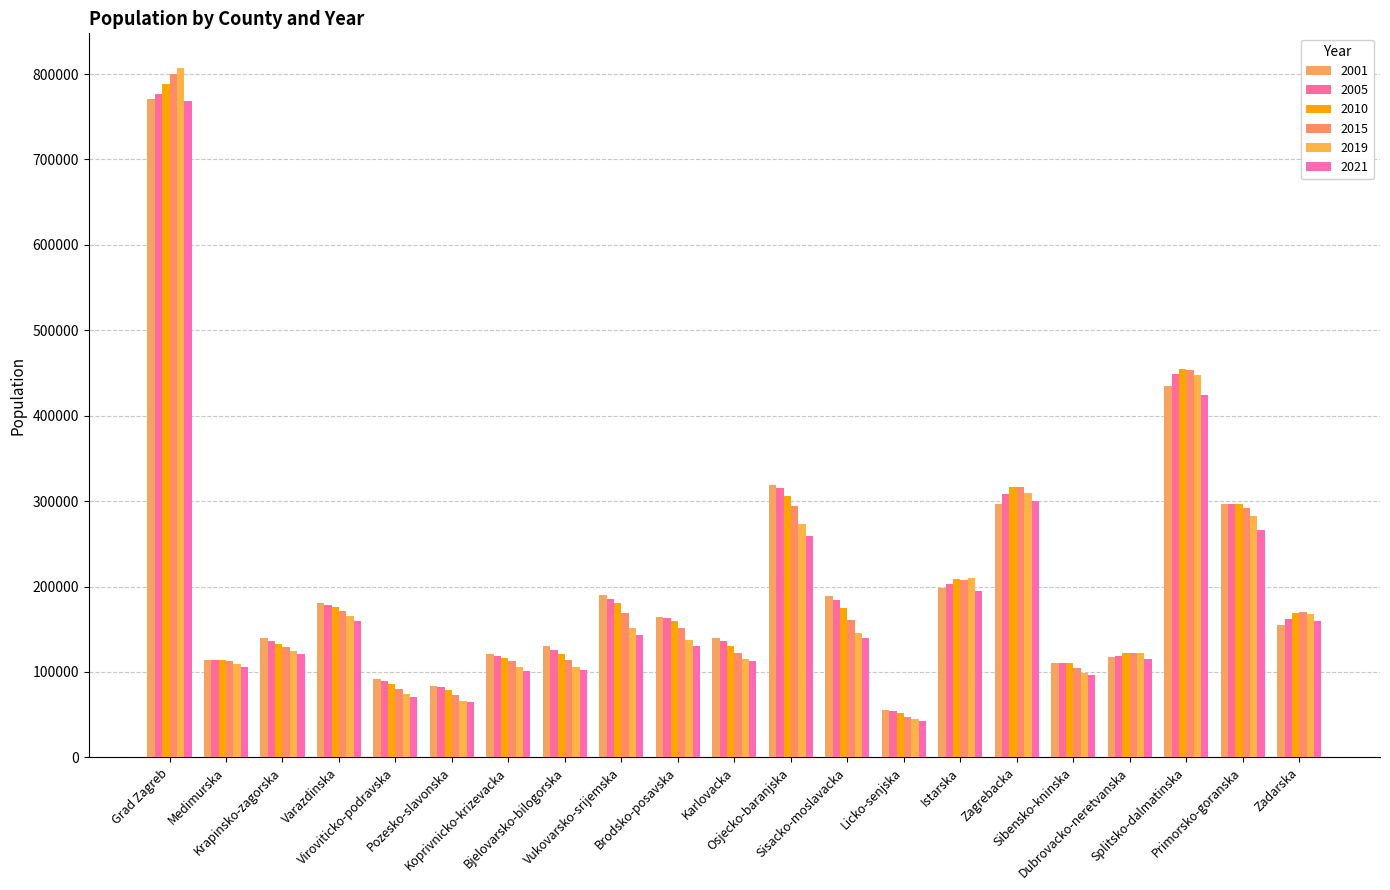

Reading left to right, what are all the values shown in this chart?

2001: Grad Zagreb=771019	Medimurska=114034	Krapinsko-zagorska=139307	Varazdinska=180671	Viroviticko-podravska=91973	Pozesko-slavonska=83443	Koprivnicko-krizevacka=121500	Bjelovarsko-bilogorska=129840	Vukovarsko-srijemska=190529	Brodsko-posavska=164688	Karlovacka=140362	Osjecko-baranjska=318607	Sisacko-moslavacka=189502	Licko-senjska=55723	Istarska=197796	Zagrebacka=296755	Sibensko-kninska=110015	Dubrovacko-neretvanska=117339	Splitsko-dalmatinska=435312	Primorsko-goranska=296520	Zadarska=154707
2005: Grad Zagreb=776993	Medimurska=114080	Krapinsko-zagorska=136300	Varazdinska=178160	Viroviticko-podravska=89440	Pozesko-slavonska=81944	Koprivnicko-krizevacka=118984	Bjelovarsko-bilogorska=126060	Vukovarsko-srijemska=186004	Brodsko-posavska=163000	Karlovacka=136045	Osjecko-baranjska=315121	Sisacko-moslavacka=184705	Licko-senjska=54632	Istarska=203186	Zagrebacka=307857	Sibensko-kninska=110871	Dubrovacko-neretvanska=119171	Splitsko-dalmatinska=448646	Primorsko-goranska=296788	Zadarska=162158
2010: Grad Zagreb=788557	Medimurska=113851	Krapinsko-zagorska=133285	Varazdinska=176448	Viroviticko-podravska=85443	Pozesko-slavonska=78683	Koprivnicko-krizevacka=116140	Bjelovarsko-bilogorska=120742	Vukovarsko-srijemska=181148	Brodsko-posavska=159555	Karlovacka=129944	Osjecko-baranjska=306398	Sisacko-moslavacka=174359	Licko-senjska=51464	Istarska=208620	Zagrebacka=316965	Sibensko-kninska=110262	Dubrovacko-neretvanska=122596	Splitsko-dalmatinska=454824	Primorsko-goranska=296732	Zadarska=169411
2015: Grad Zagreb=799565	Medimurska=112576	Krapinsko-zagorska=128905	Varazdinska=171879	Viroviticko-podravska=80610	Pozesko-slavonska=73473	Koprivnicko-krizevacka=112357	Bjelovarsko-bilogorska=113746	Vukovarsko-srijemska=169224	Brodsko-posavska=151012	Karlovacka=121840	Osjecko-baranjska=294233	Sisacko-moslavacka=160292	Licko-senjska=47634	Istarska=208180	Zagrebacka=316506	Sibensko-kninska=104315	Dubrovacko-neretvanska=122280	Splitsko-dalmatinska=453155	Primorsko-goranska=291654	Zadarska=170168
2019: Grad Zagreb=807254	Medimurska=109232	Krapinsko-zagorska=124517	Varazdinska=166112	Viroviticko-podravska=73641	Pozesko-slavonska=66256	Koprivnicko-krizevacka=106367	Bjelovarsko-bilogorska=106258	Vukovarsko-srijemska=150985	Brodsko-posavska=137487	Karlovacka=115484	Osjecko-baranjska=272673	Sisacko-moslavacka=145904	Licko-senjska=44625	Istarska=209573	Zagrebacka=309169	Sibensko-kninska=99210	Dubrovacko-neretvanska=121816	Splitsko-dalmatinska=447747	Primorsko-goranska=282730	Zadarska=168213
2021: Grad Zagreb=768054	Medimurska=105393	Krapinsko-zagorska=120670	Varazdinska=159747	Viroviticko-podravska=70648	Pozesko-slavonska=64384	Koprivnicko-krizevacka=101358	Bjelovarsko-bilogorska=102205	Vukovarsko-srijemska=143678	Brodsko-posavska=130844	Karlovacka=112357	Osjecko-baranjska=258719	Sisacko-moslavacka=140131	Licko-senjska=42931	Istarska=195326	Zagrebacka=299983	Sibensko-kninska=96722	Dubrovacko-neretvanska=115714	Splitsko-dalmatinska=423849	Primorsko-goranska=266183	Zadarska=160085